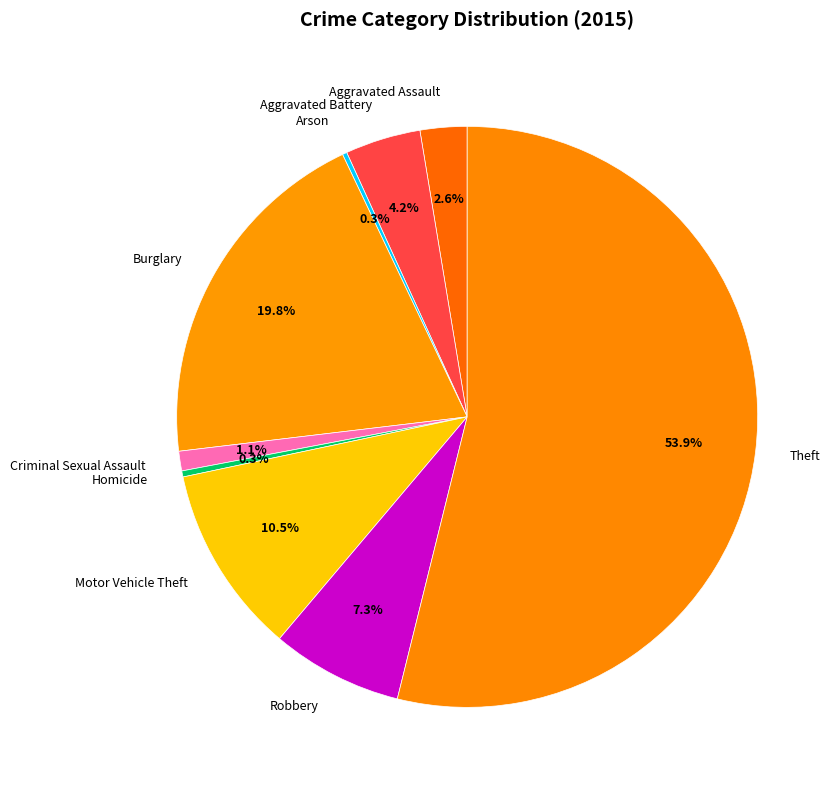

Approximately how many times larger is the value at Aggravated Battery compared to Criminal Sexual Assault?

3.8